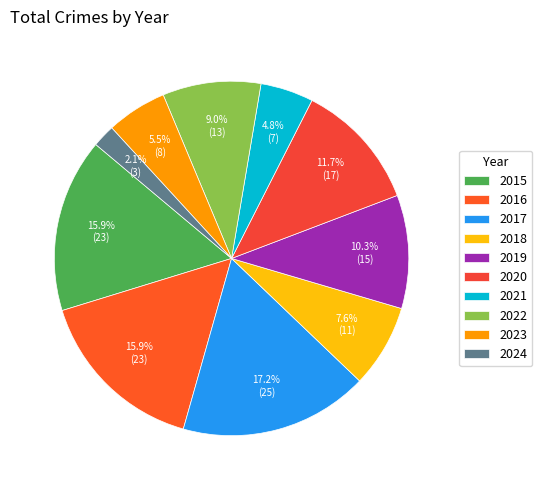

What is the ratio of the value at 2021 to the value at 2016?

0.3